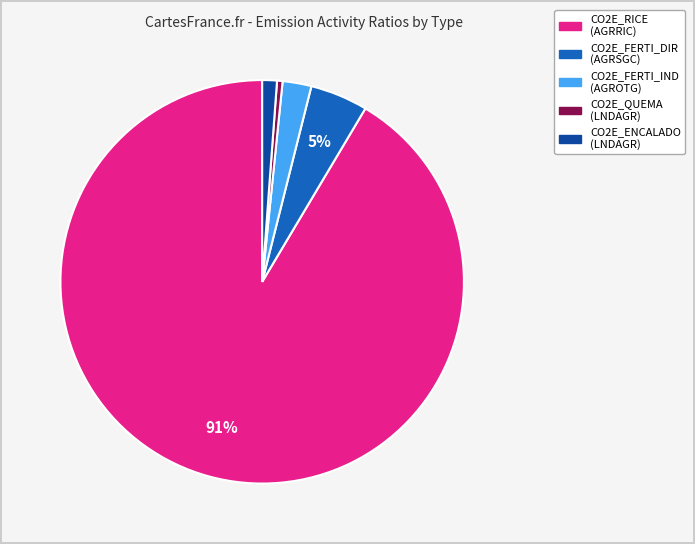

How many segments does this pie chart have?

5